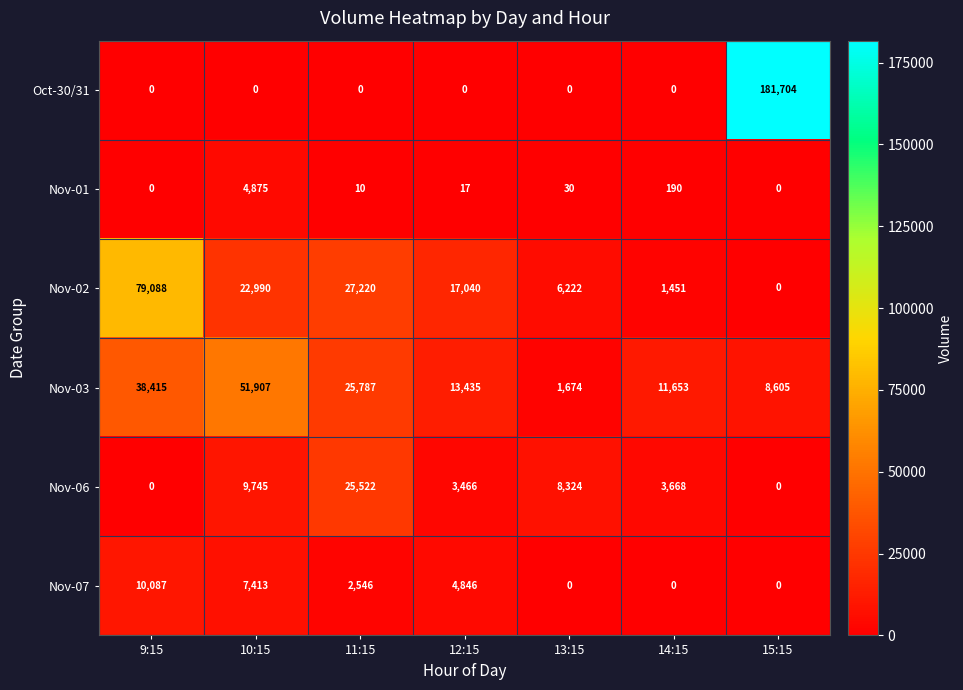

The value of Nov-02 at 9:15 is 79088. True or false?

True